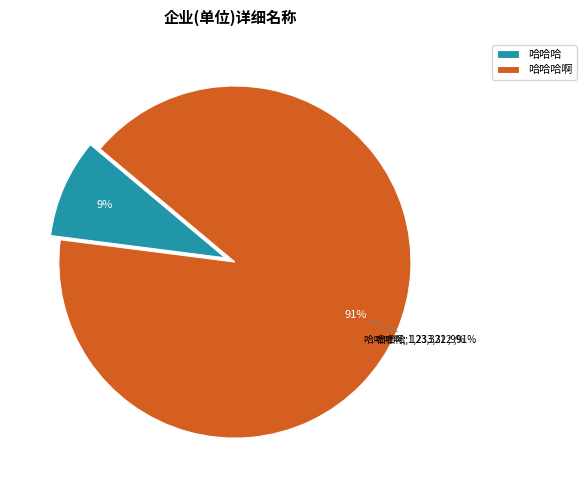

Is there a majority slice in this chart?

Yes